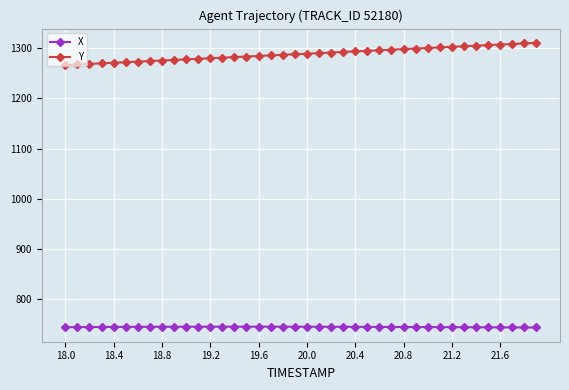

What is the lowest value of the Y series?

1266.1